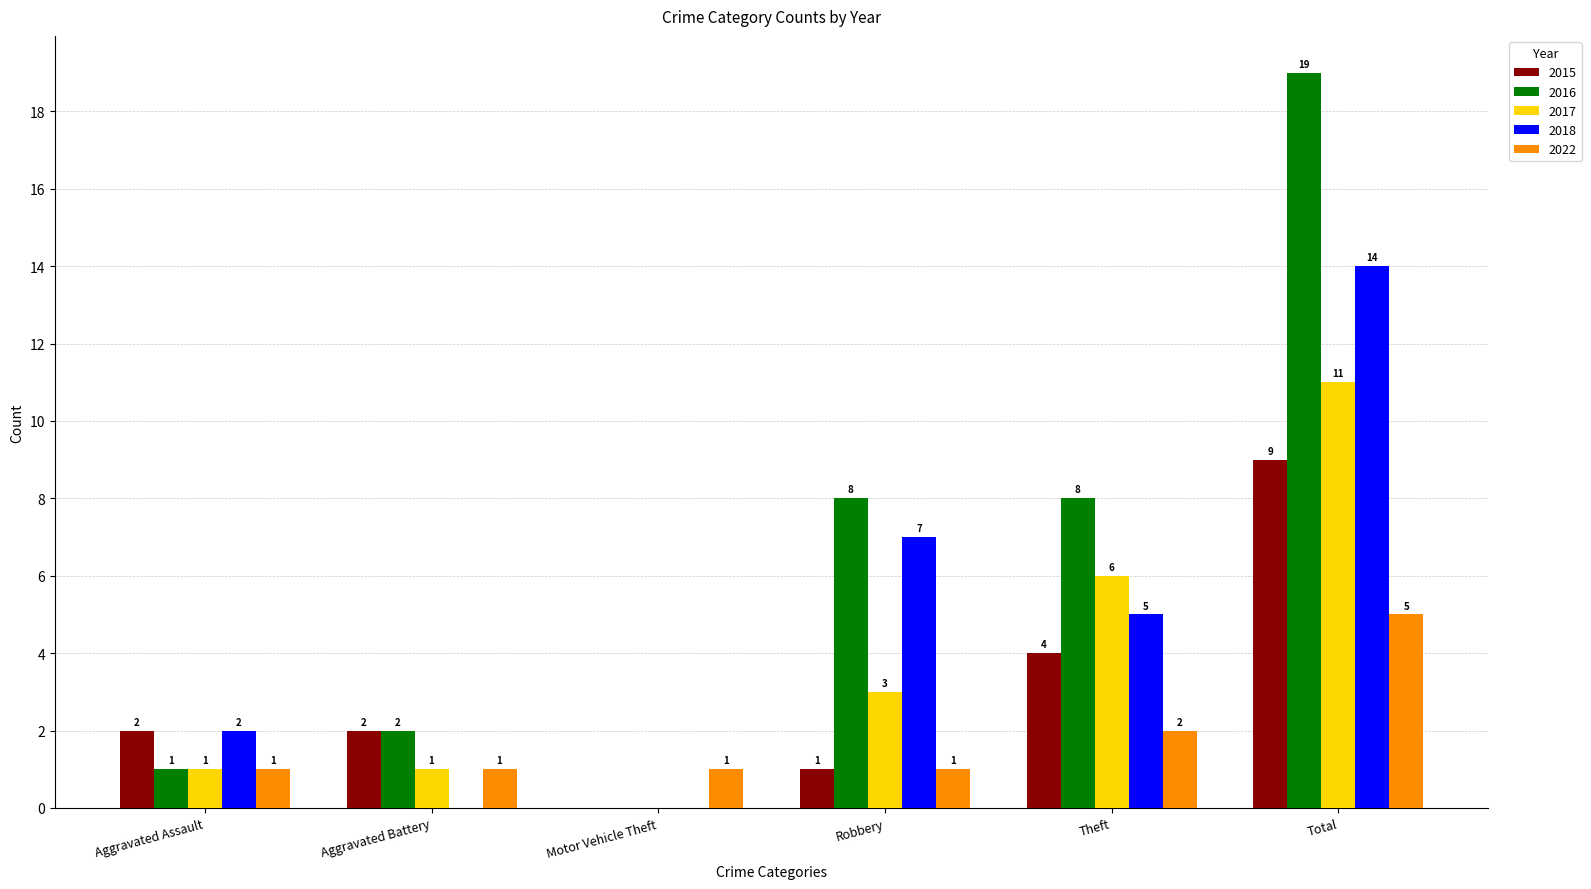

Is it true that 2017 equals 5 at Motor Vehicle Theft?

False